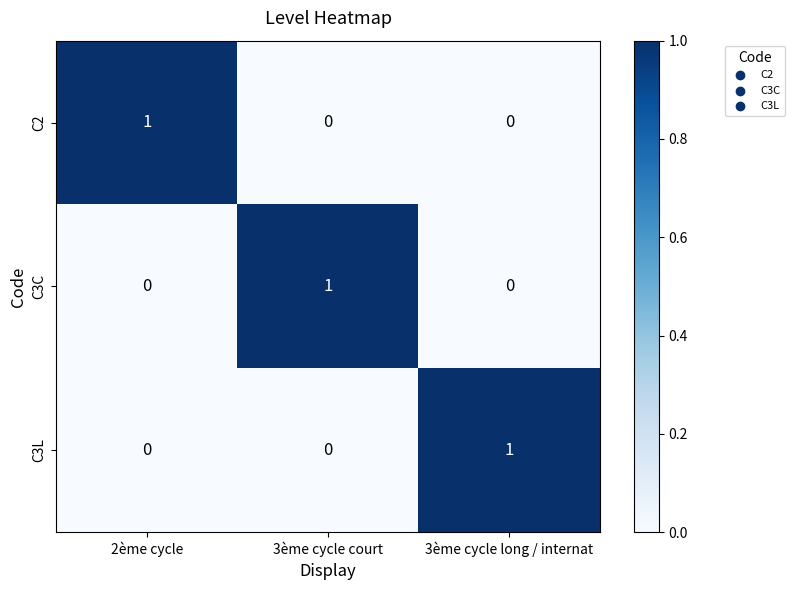

Which category has the highest value in the C2 series?

2ème cycle